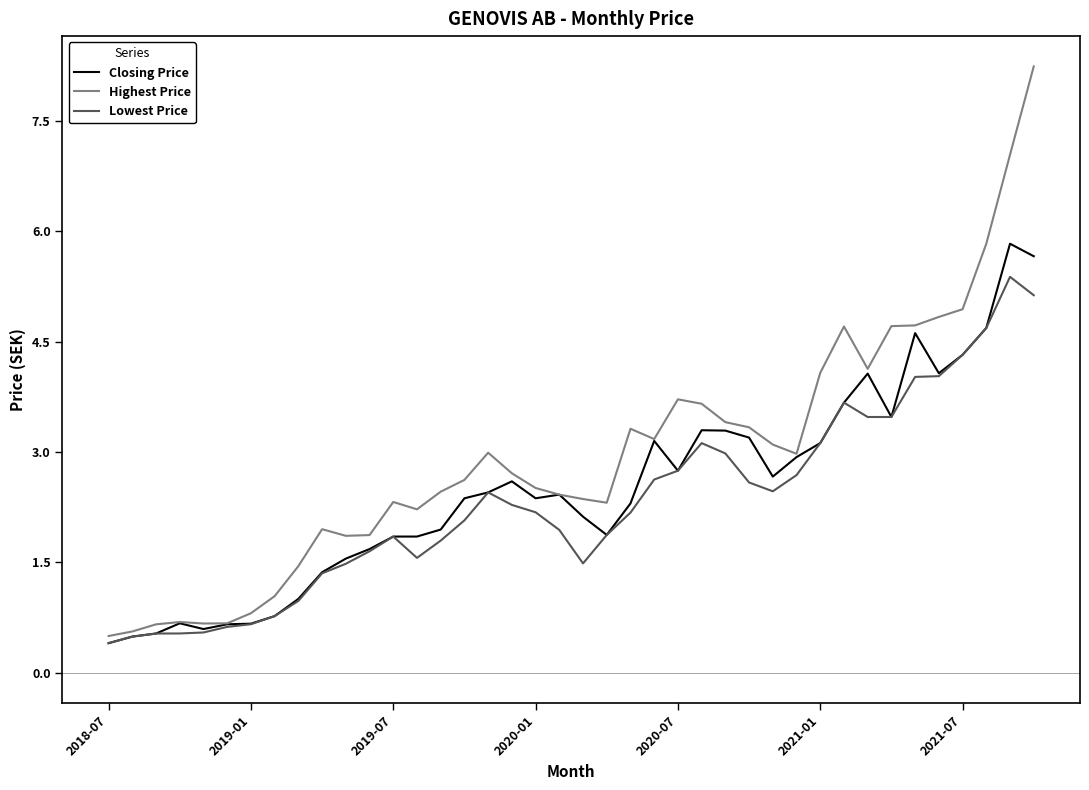

Which series has the widest spread of values?

Highest Price